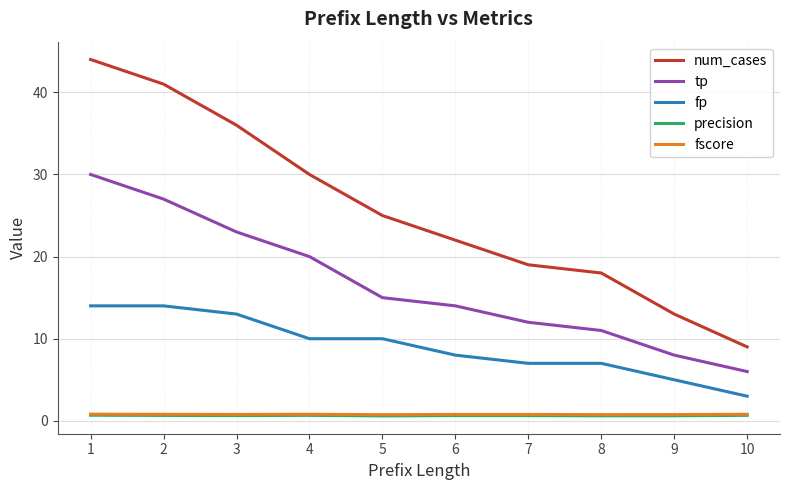

What is the smallest value displayed?

0.6